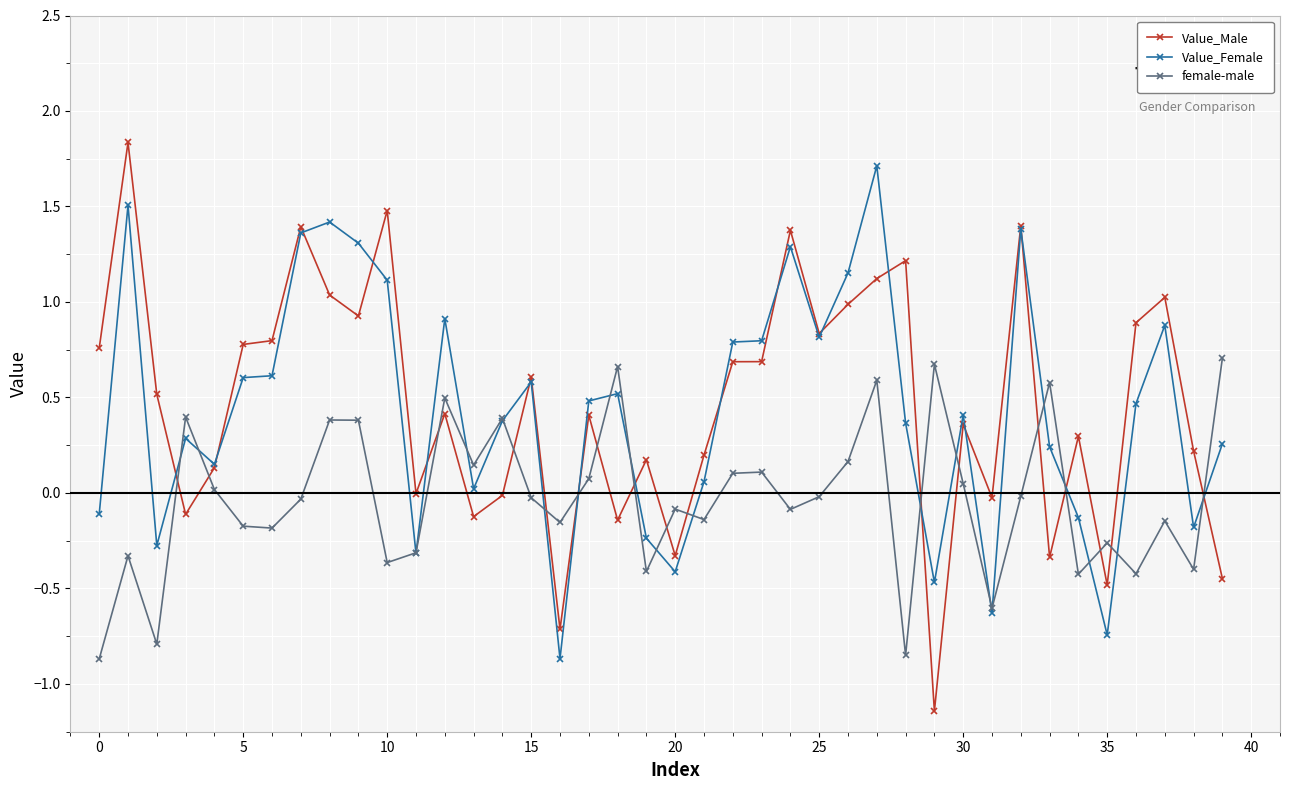

Count the number of categories in the chart.

40